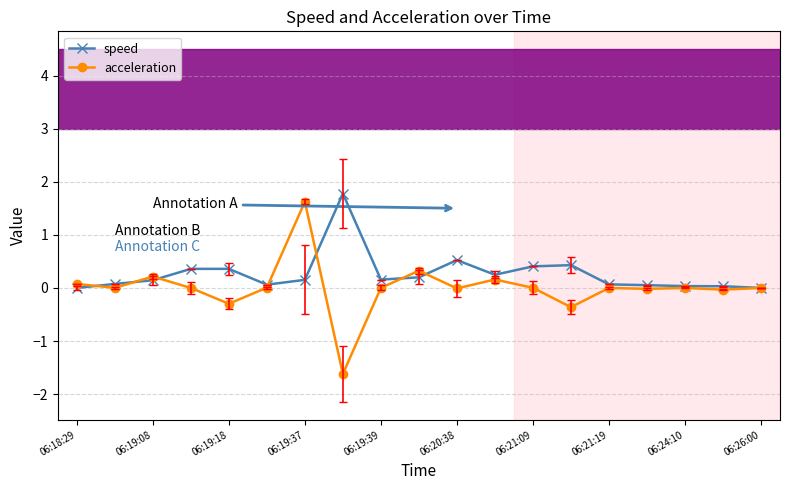

How many categories are shown in the chart?

19